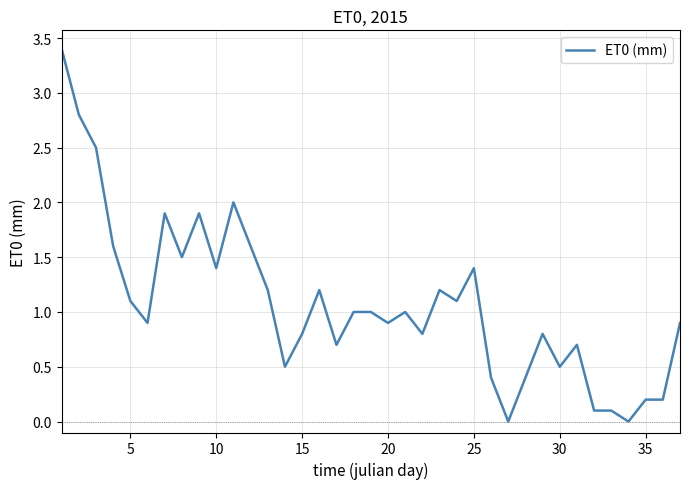

What is the difference between the maximum and minimum values?

3.4